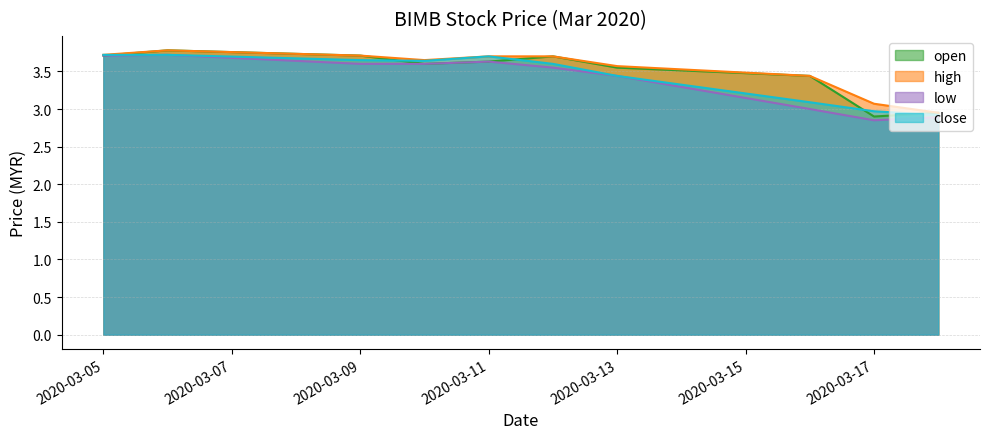

Reading left to right, what are all the values shown in this chart?

open: 3.7	3.8	3.7	3.6	3.6	3.7	3.5	3.4	2.9	3.0
high: 3.7	3.8	3.7	3.6	3.7	3.7	3.6	3.4	3.1	3.0
low: 3.7	3.7	3.6	3.6	3.6	3.5	3.4	3.0	2.9	2.9
close: 3.7	3.7	3.6	3.6	3.7	3.6	3.4	3.1	3.0	2.9